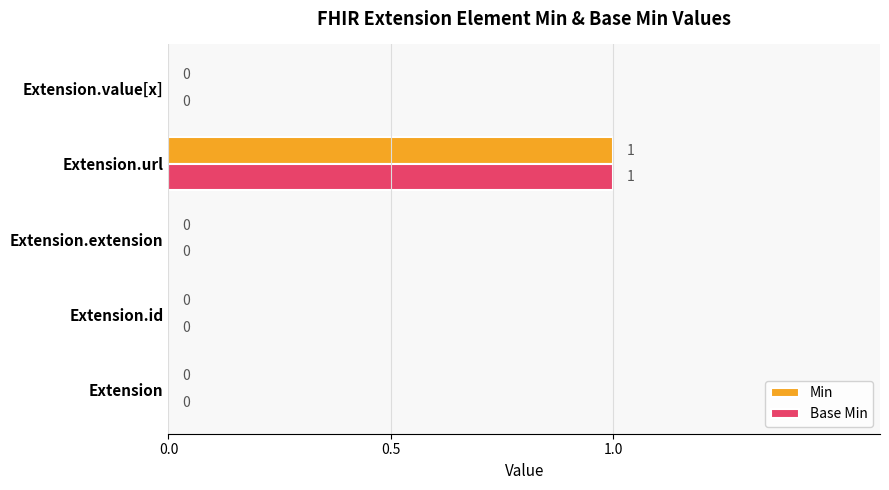

Which category has the highest value in the Base Min series?

Extension.url